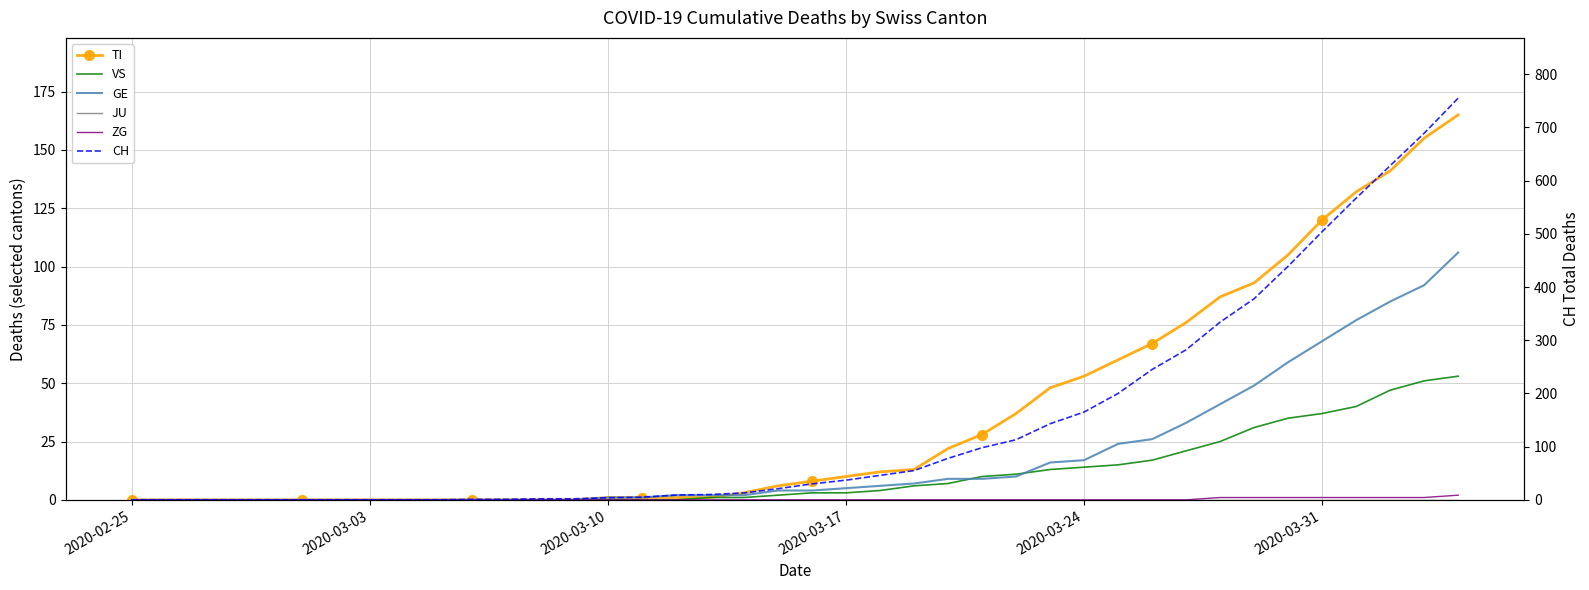

How many values in the GE series are below 4?

19